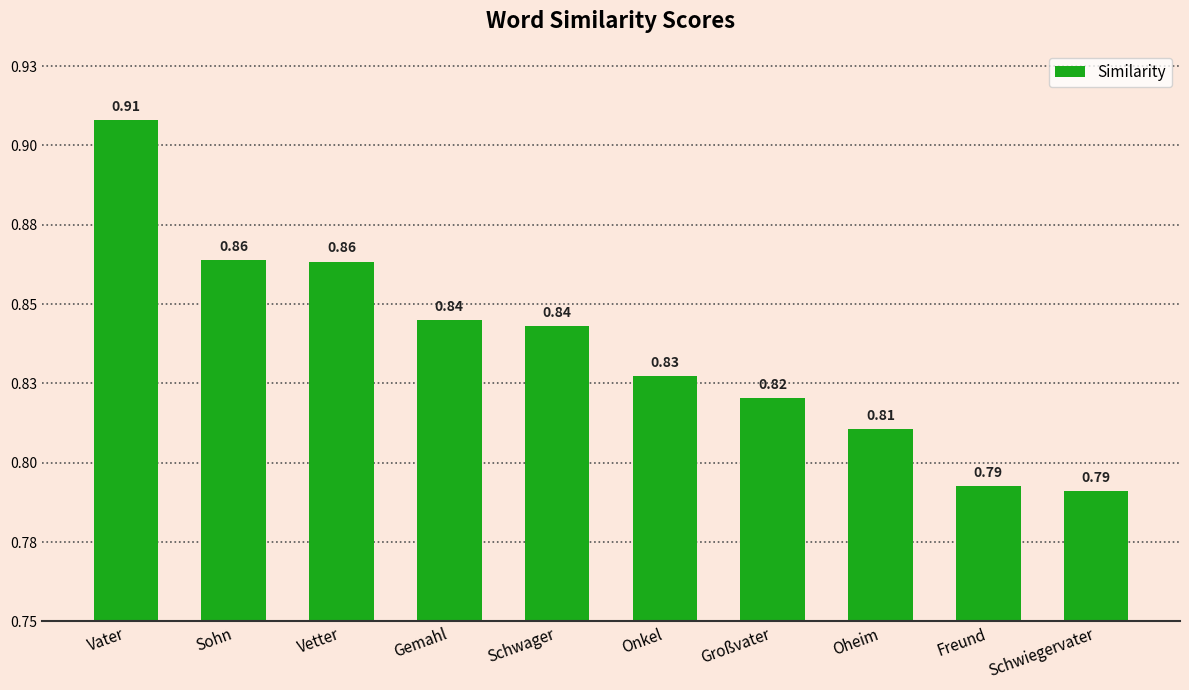

Reading left to right, extract all data points from this chart.

Vater=0.9	Sohn=0.9	Vetter=0.9	Gemahl=0.8	Schwager=0.8	Onkel=0.8	Großvater=0.8	Oheim=0.8	Freund=0.8	Schwiegervater=0.8